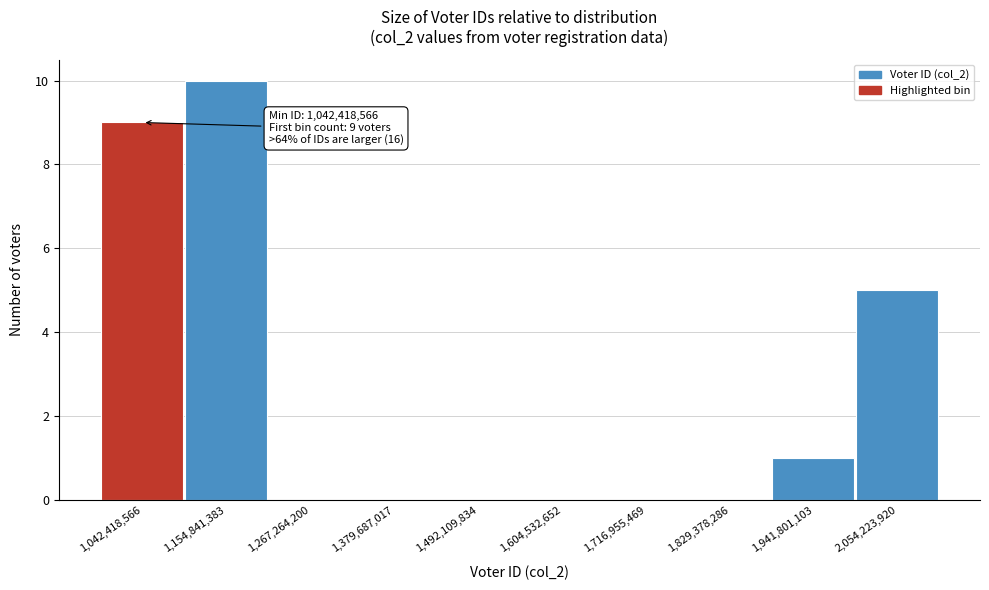

Reading left to right, extract all data points from this chart.

1,042,418,566=9	1,154,841,383=10	1,267,264,200=0	1,379,687,017=0	1,492,109,834=0	1,604,532,652=0	1,716,955,469=0	1,829,378,286=0	1,941,801,103=1	2,054,223,920=5